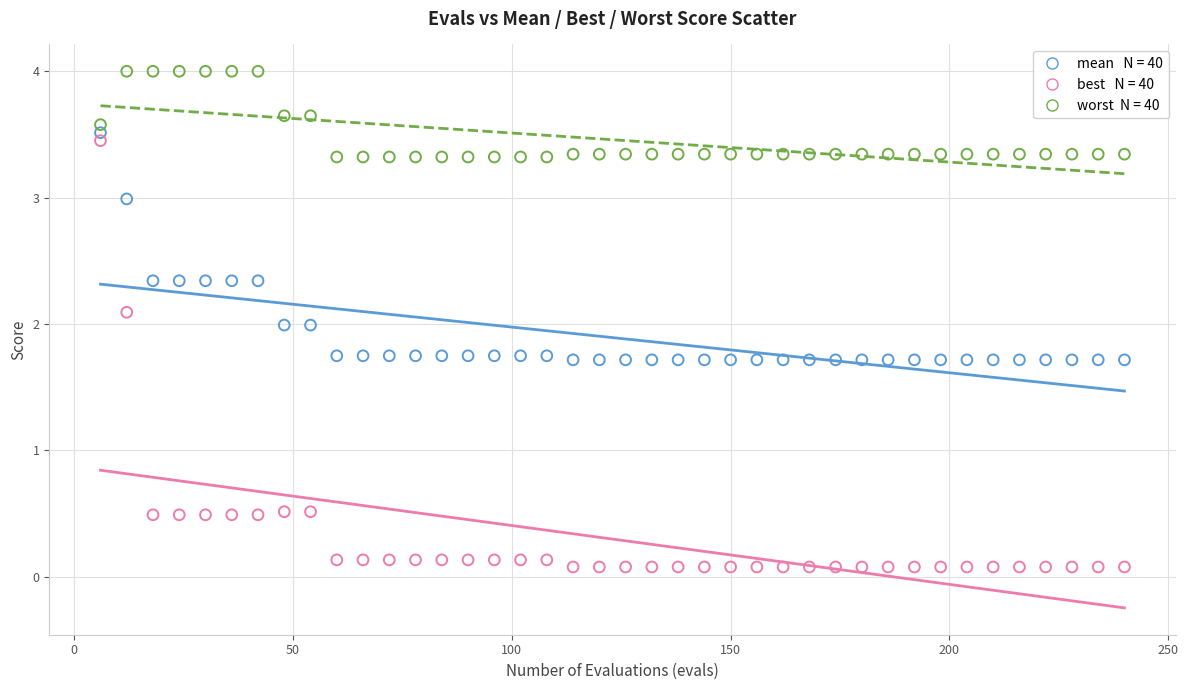

Across all data points, what is the range of X values (max minus min)?

234.0